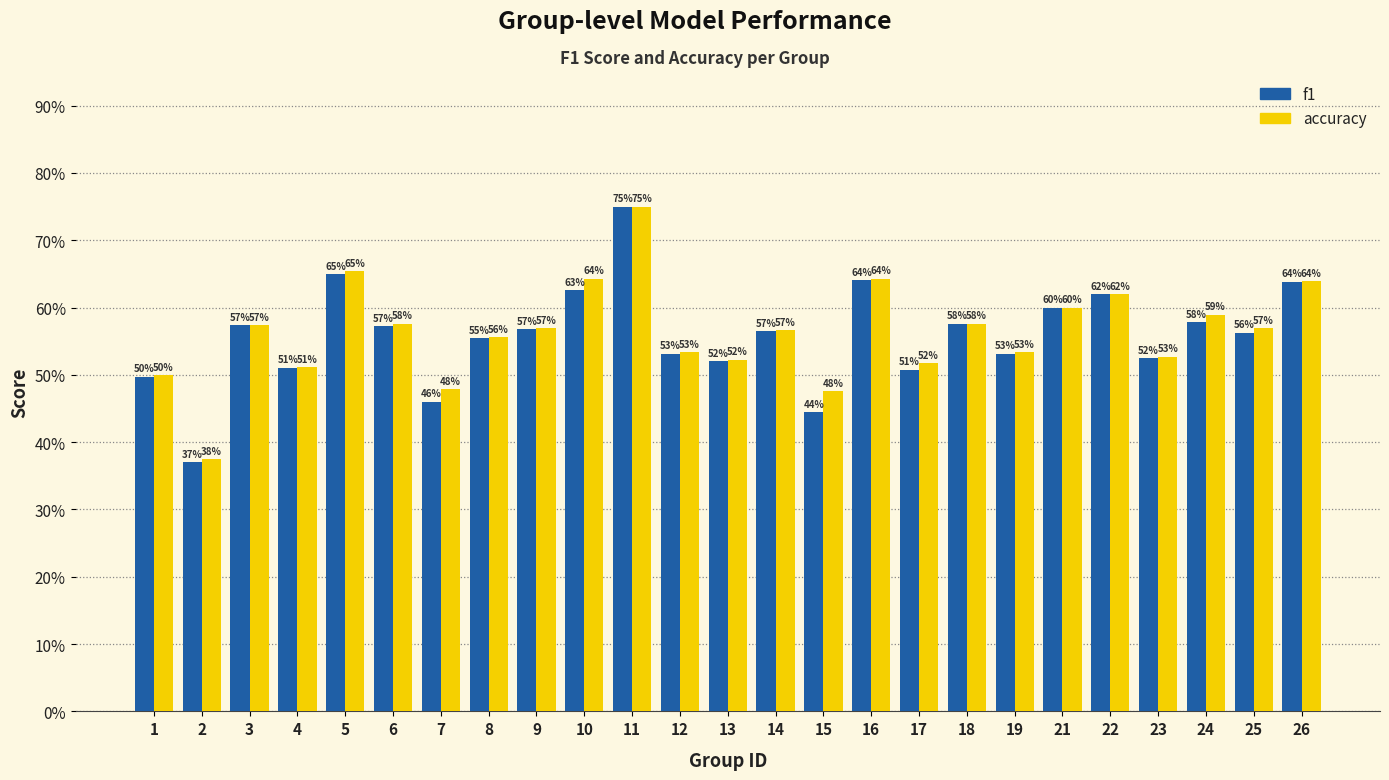

Does the chart contain any negative values?

No